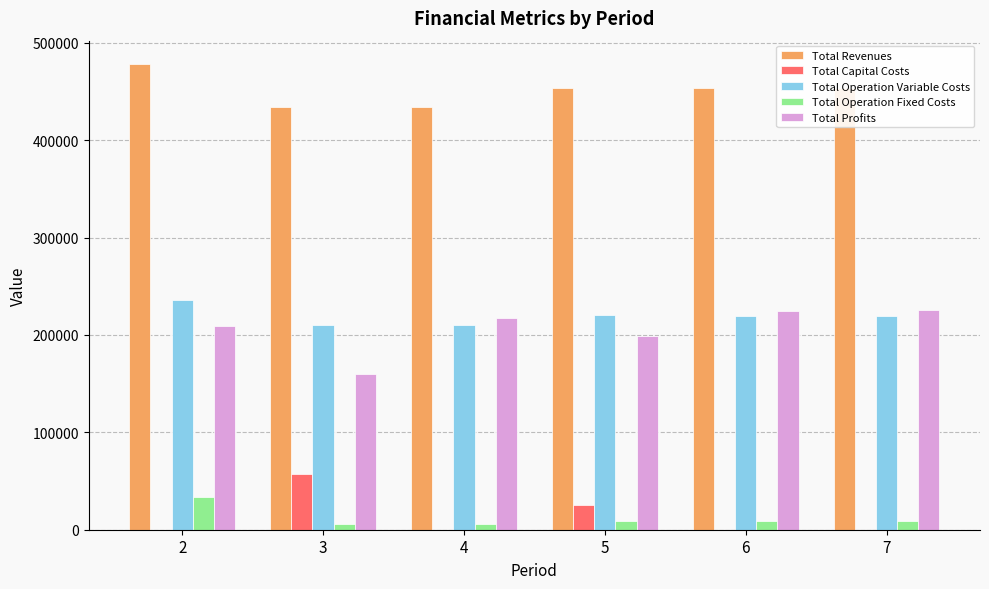

What are all the series names shown in the legend?

Total Revenues, Total Capital Costs, Total Operation Variable Costs, Total Operation Fixed Costs, Total Profits